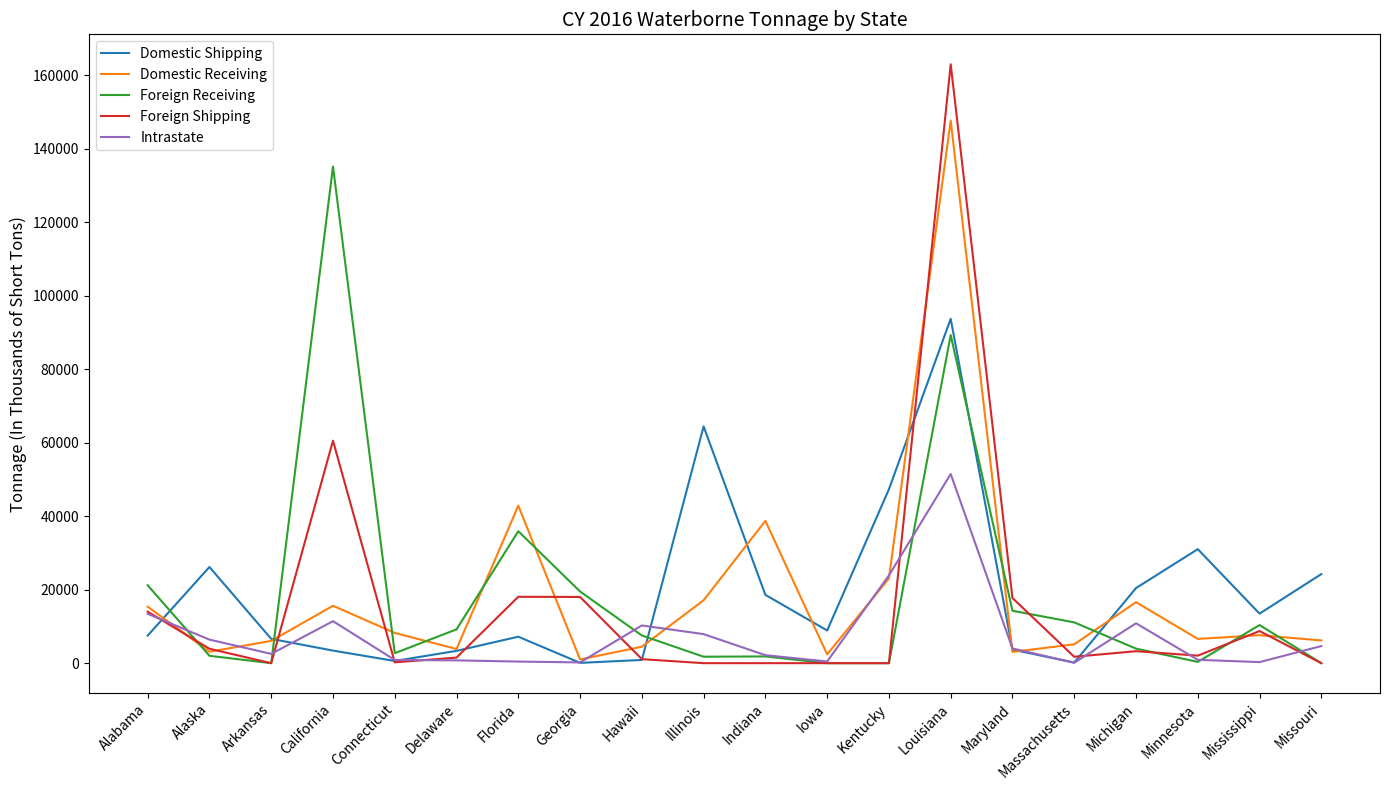

At which label does Foreign Shipping reach its peak?

Louisiana